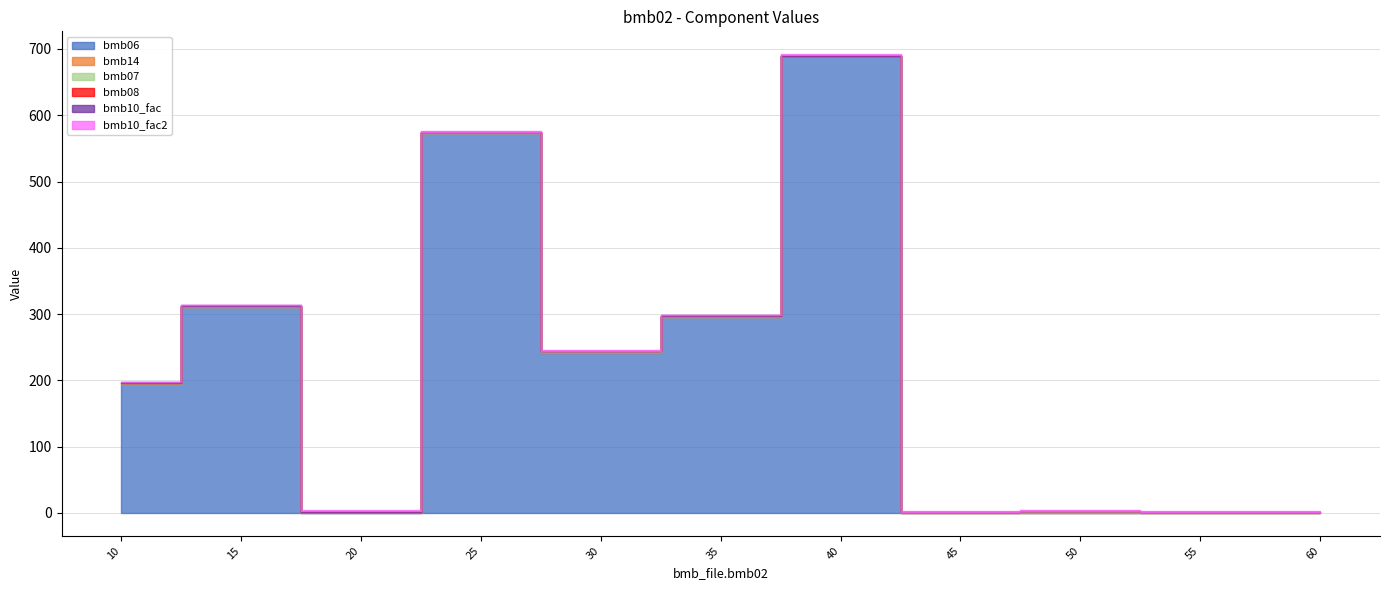

Reading left to right, what are all the values shown in this chart?

bmb06: 10=195.0	15=311.0	20=0.0	25=573.0	30=242.0	35=295.0	40=689.0	45=0.0	50=0.6	55=0.0	60=0.0
bmb14: 10=0.0	15=0.0	20=1.0	25=0.0	30=1.0	35=1.0	40=0.0	45=0.0	50=1.0	55=0.0	60=0.0
bmb07: 10=1.0	15=1.0	20=1.0	25=1.0	30=1.0	35=1.0	40=1.0	45=1.0	50=1.0	55=1.0	60=1.0
bmb08: 10=0.0	15=0.0	20=0.0	25=0.0	30=0.0	35=0.0	40=0.0	45=0.0	50=0.0	55=0.0	60=0.0
bmb10_fac: 10=1.0	15=1.0	20=1.0	25=1.0	30=1.0	35=1.0	40=1.0	45=1.0	50=1.0	55=1.0	60=1.0
bmb10_fac2: 10=1.0	15=1.0	20=1.0	25=1.0	30=1.0	35=1.0	40=1.0	45=1.0	50=1.0	55=1.0	60=1.0